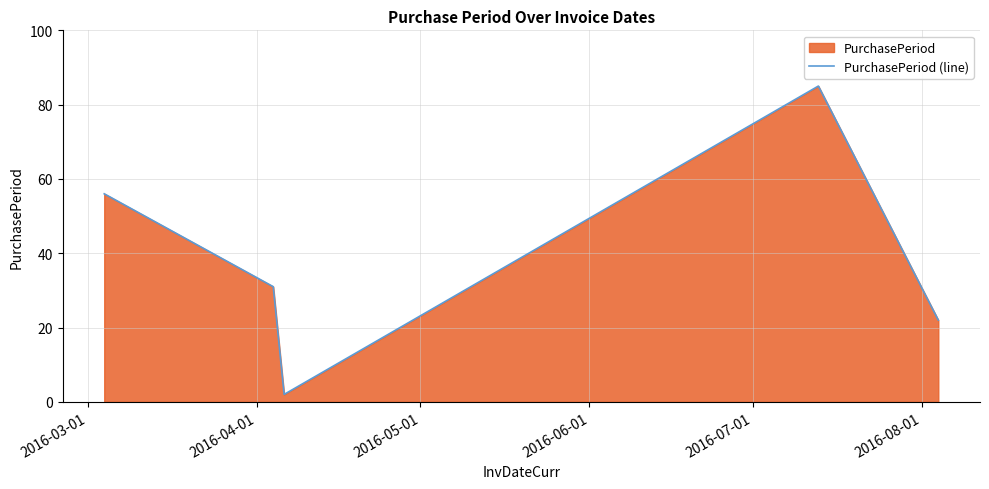

Does the chart have visible grid lines?

Yes